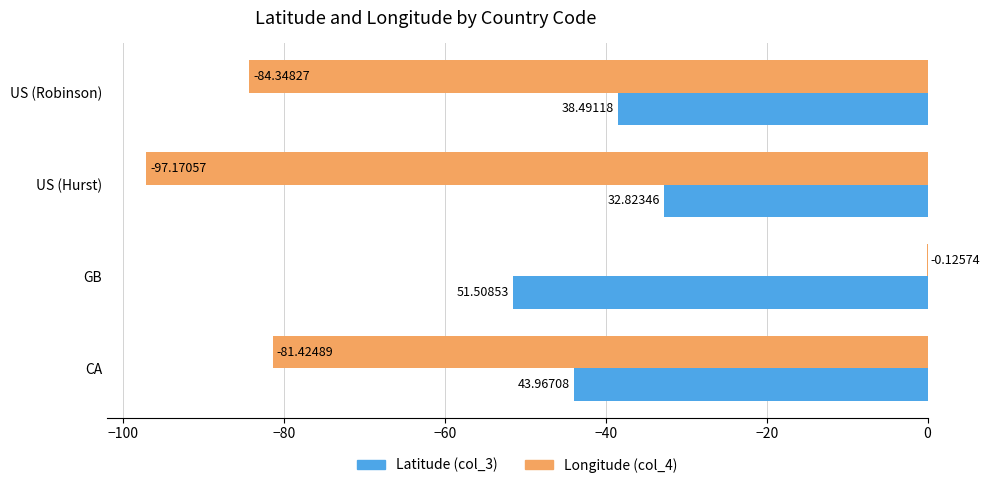

At which label does Latitude (col_3) reach its peak?

US (Hurst)